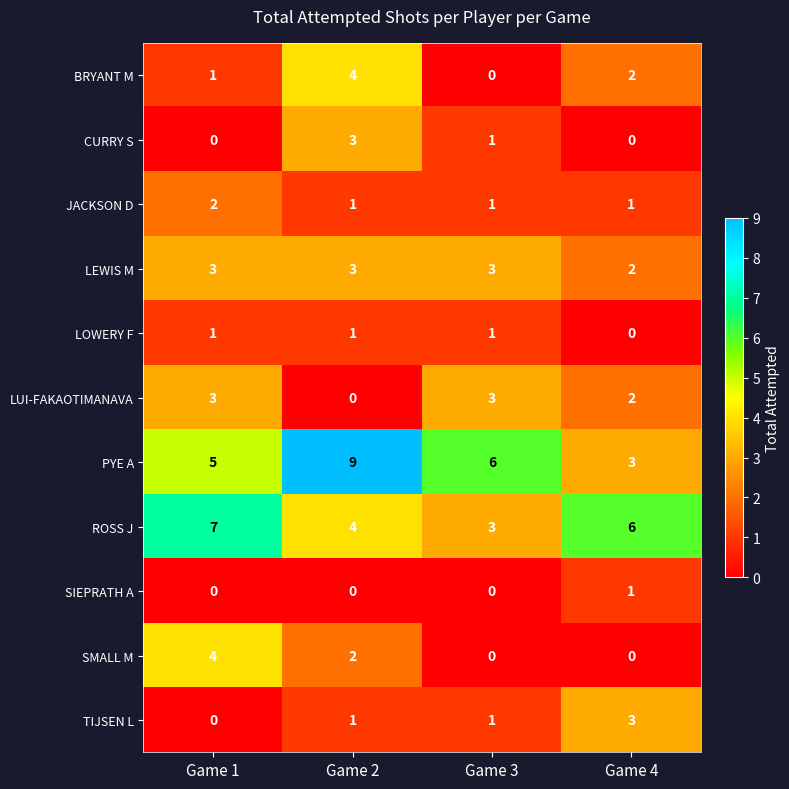

What is the spread (max minus min) of values at Game 1?

7